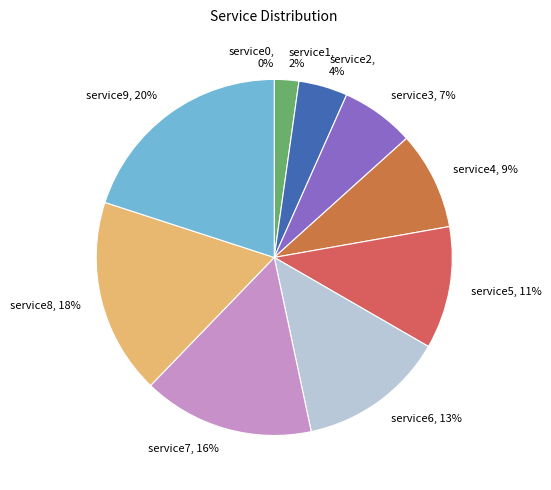

Which category has the biggest portion of the pie?

service9